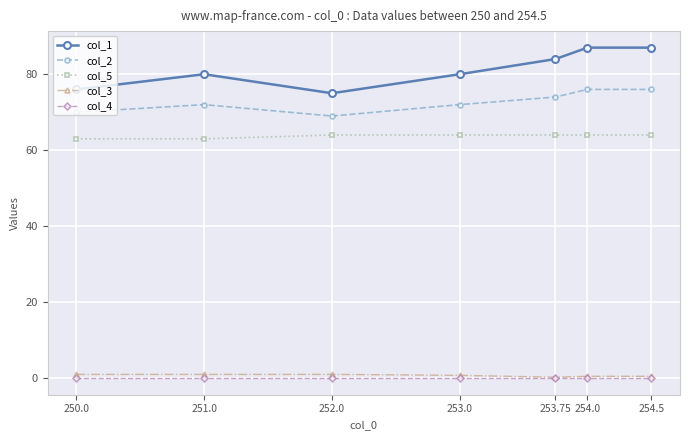

True or false: col_4 and col_1 cross at least once.

False